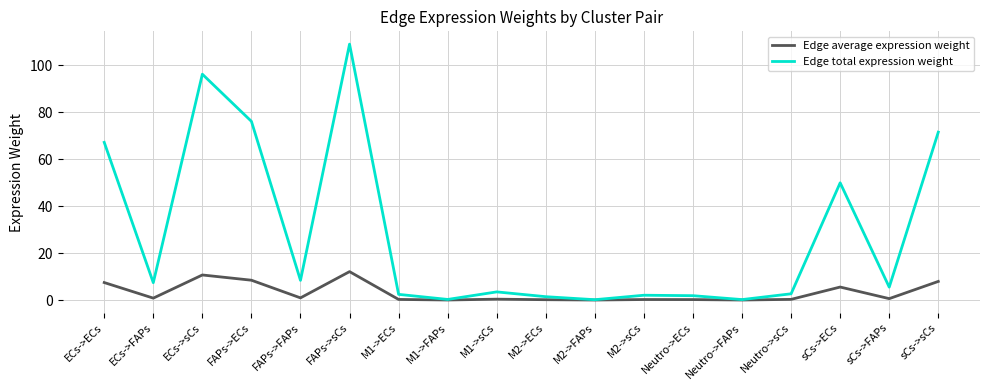

Is the value of Edge average expression weight at ECs->sCs greater than the value of Edge total expression weight at M1->FAPs?

Yes